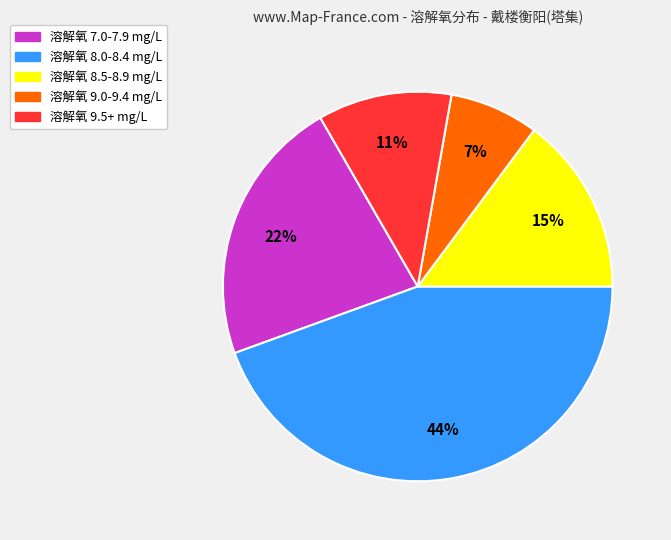

Is there any slice that represents more than half of the pie?

No